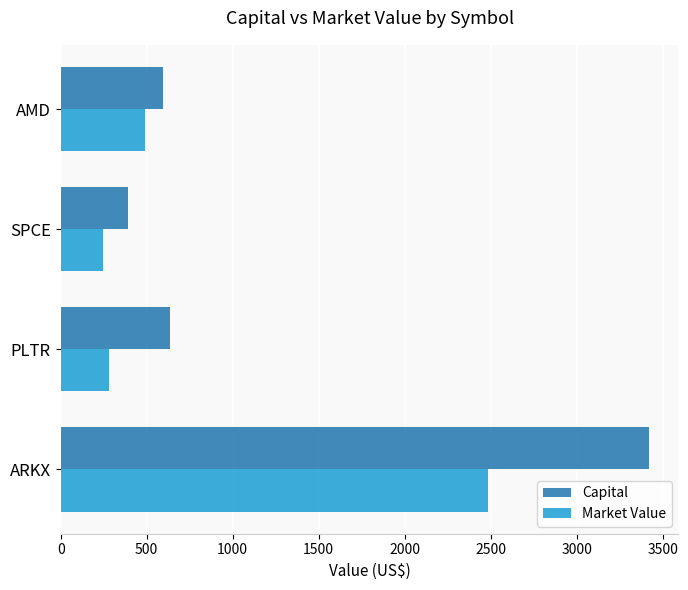

What is the minimum value shown in the chart?

244.4